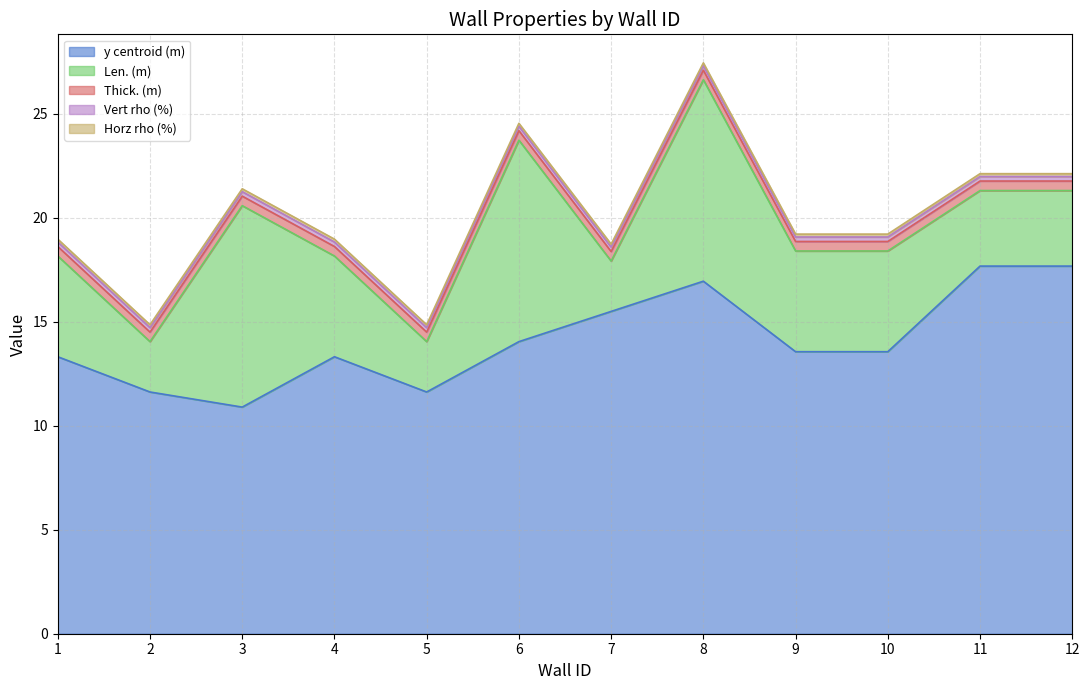

True or false: Vert rho (%) and Len. (m) intersect in this chart.

False